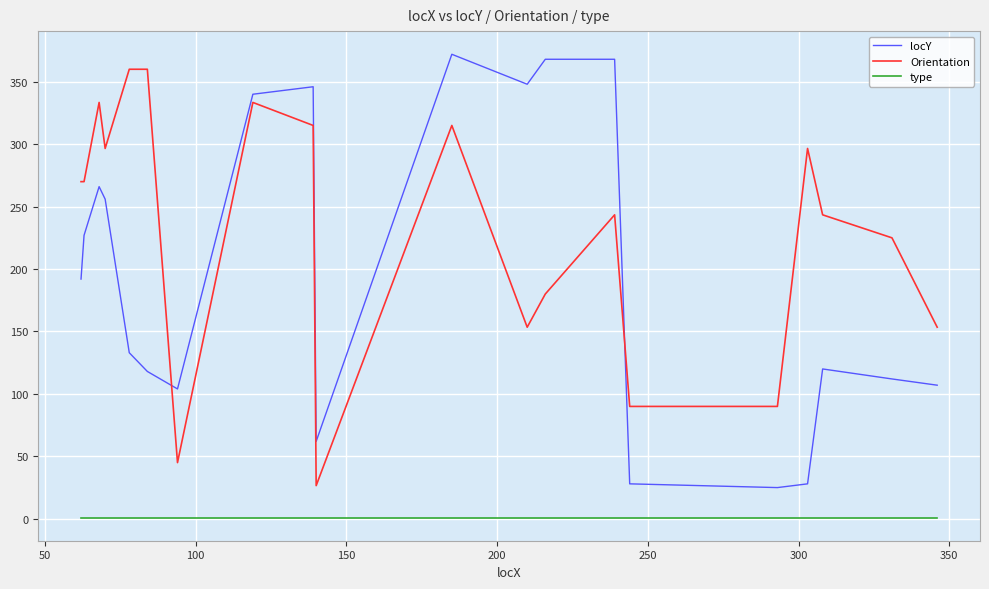

True or false: type and locY intersect in this chart.

False